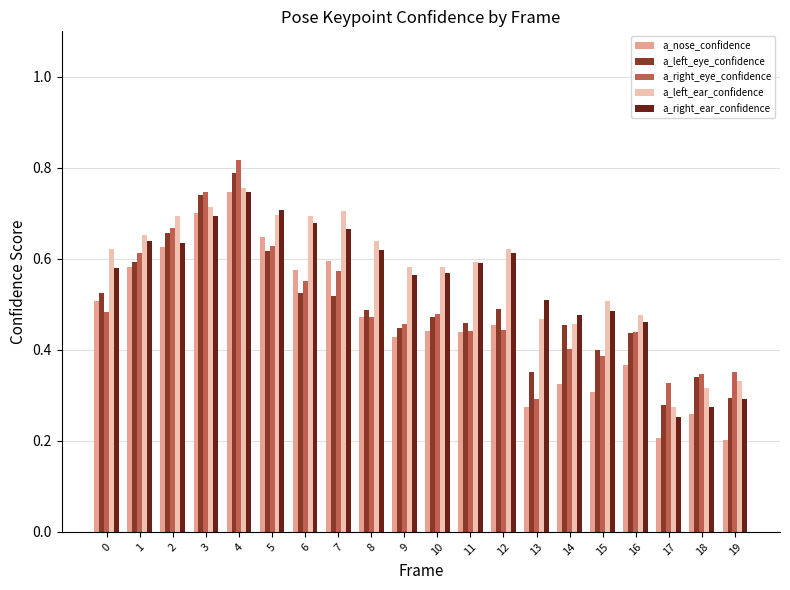

Which series changed the most between 0 and 14?

a_nose_confidence